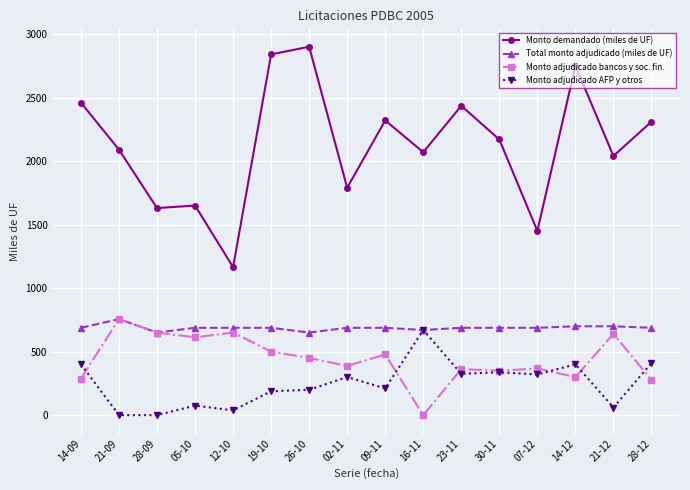

True or false: Total monto adjudicado (miles de UF) has more than 0 points higher than both neighbors.

True